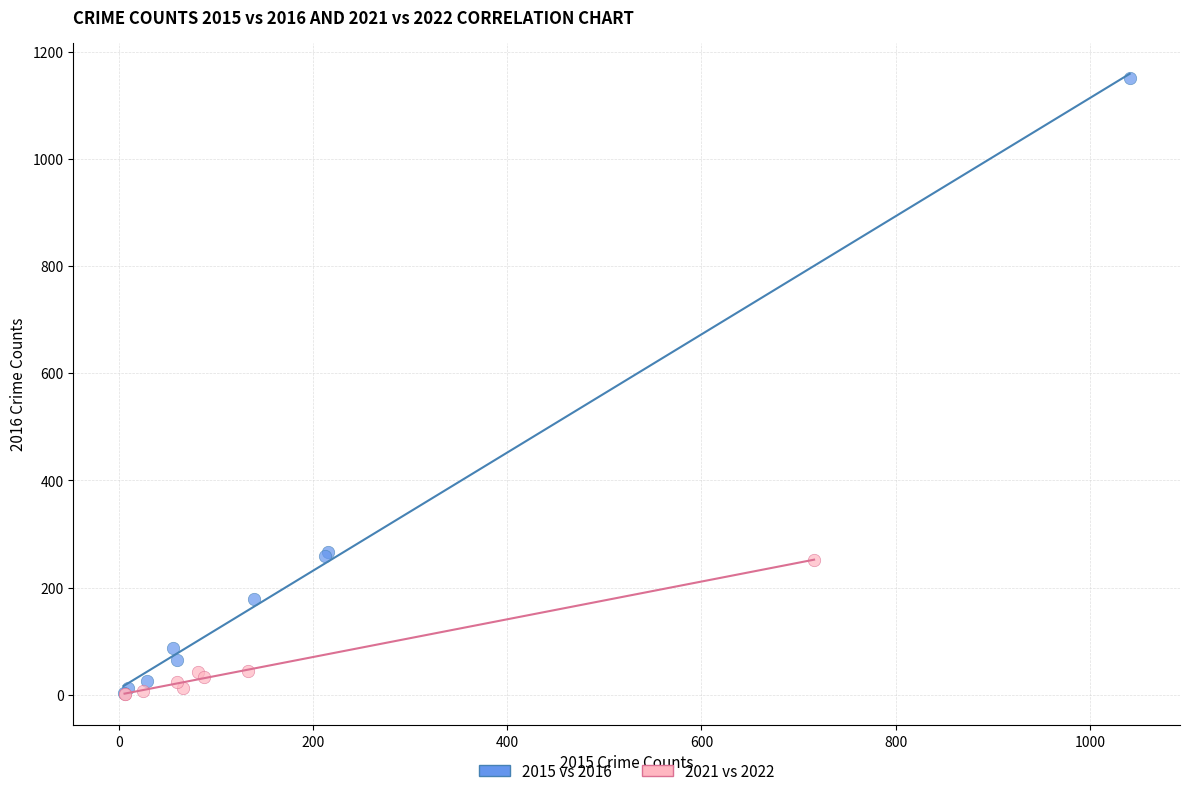

Which series contains the highest Y value?

2015 vs 2016